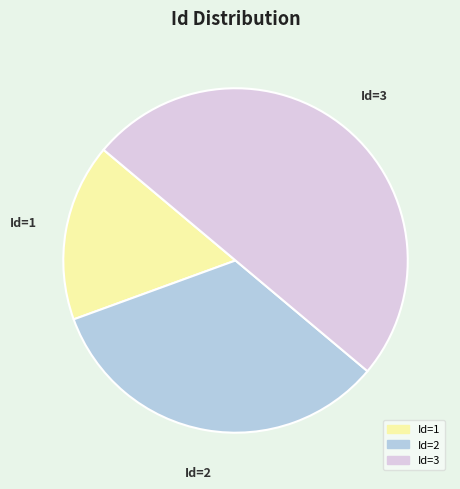

To the nearest percent, what is the average slice percentage?

33%